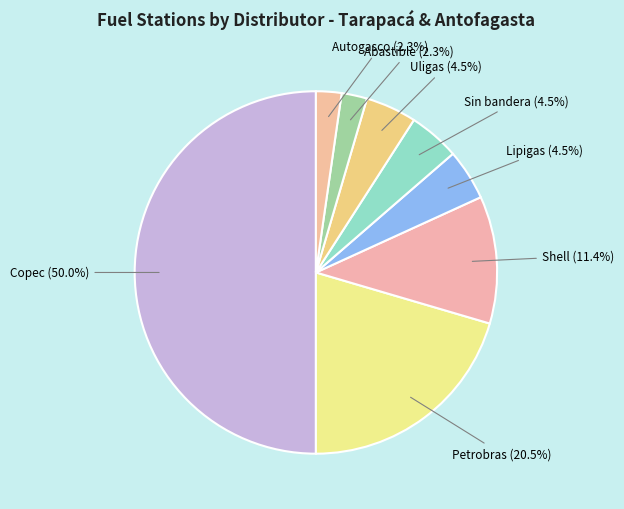

Do Lipigas and Autogasco together represent more than half of the pie?

No